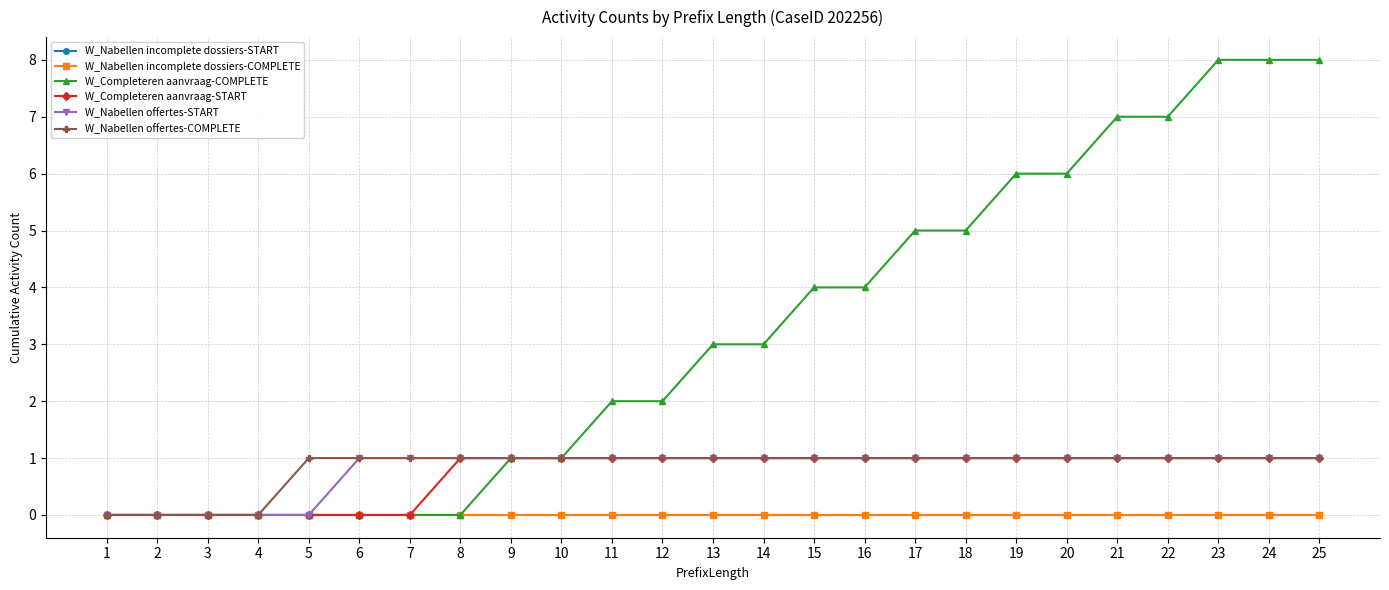

Is this an area chart (filled region under the line)?

No